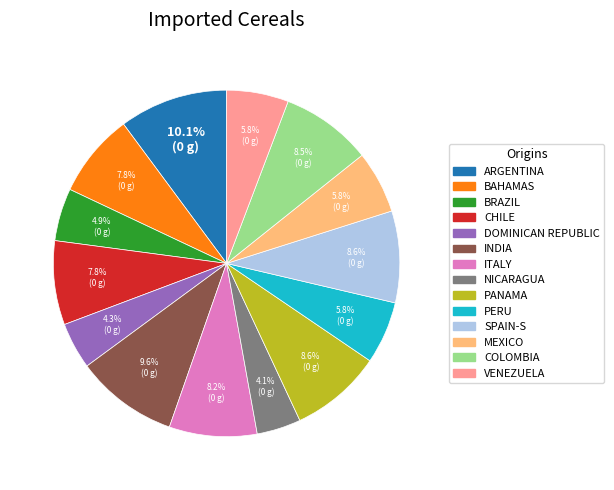

What portion of the pie excludes BAHAMAS?

92.2%